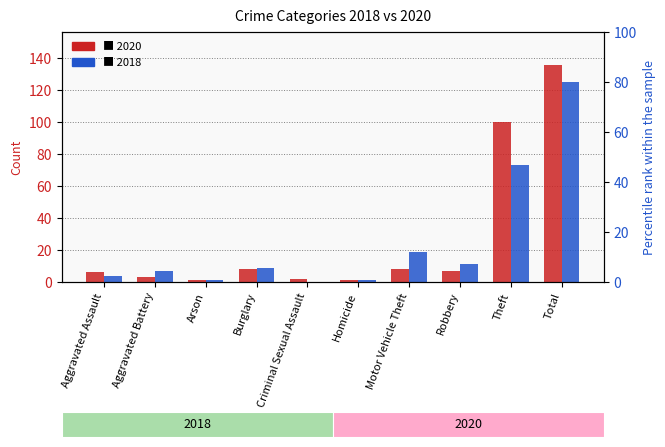

What is the difference between the maximum and minimum values in the 2020 series?

135